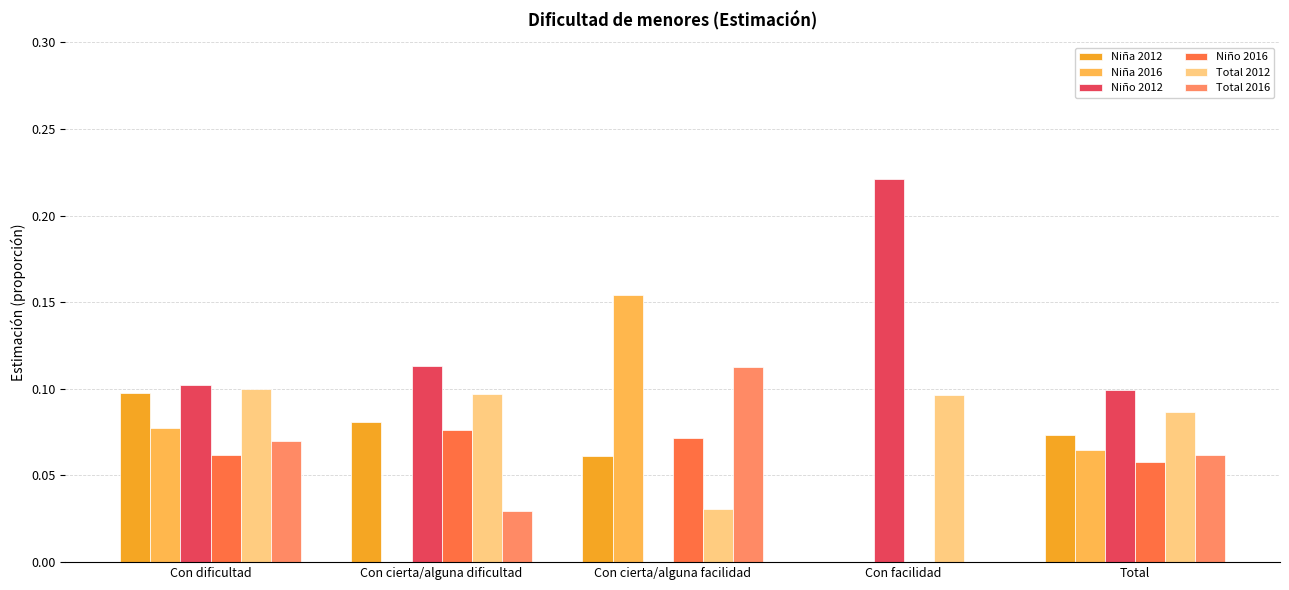

Which category has the highest value in the Total 2012 series?

Con dificultad